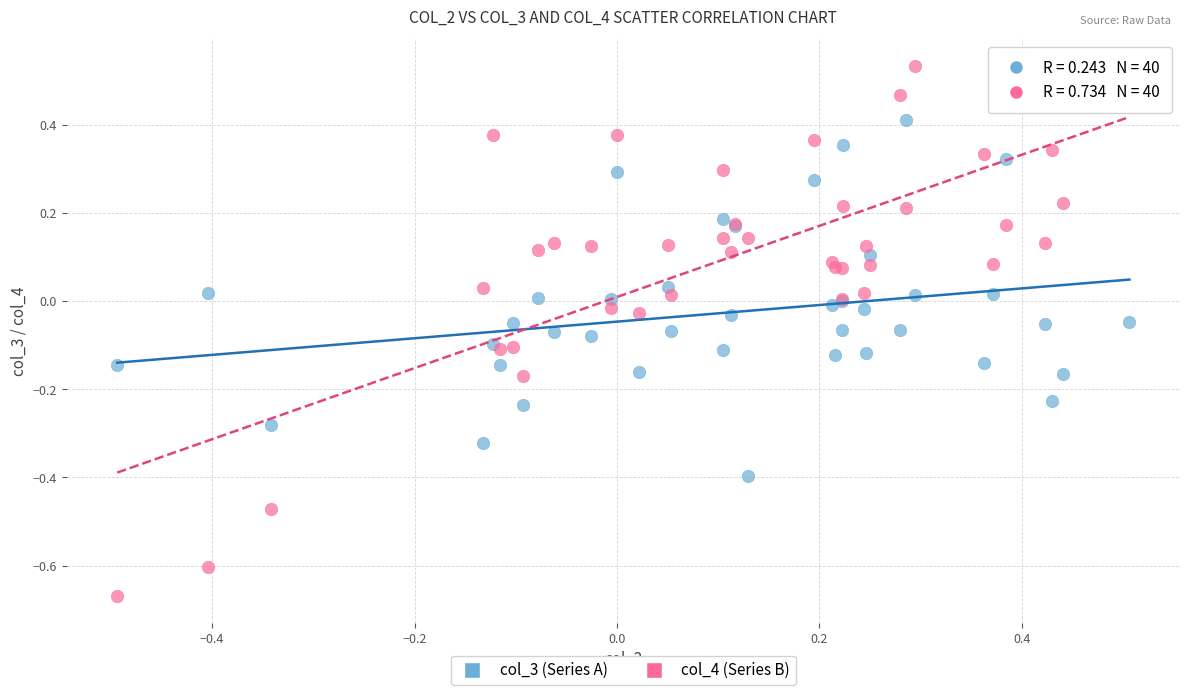

Which series reaches the maximum Y coordinate?

col_4 (Series B)